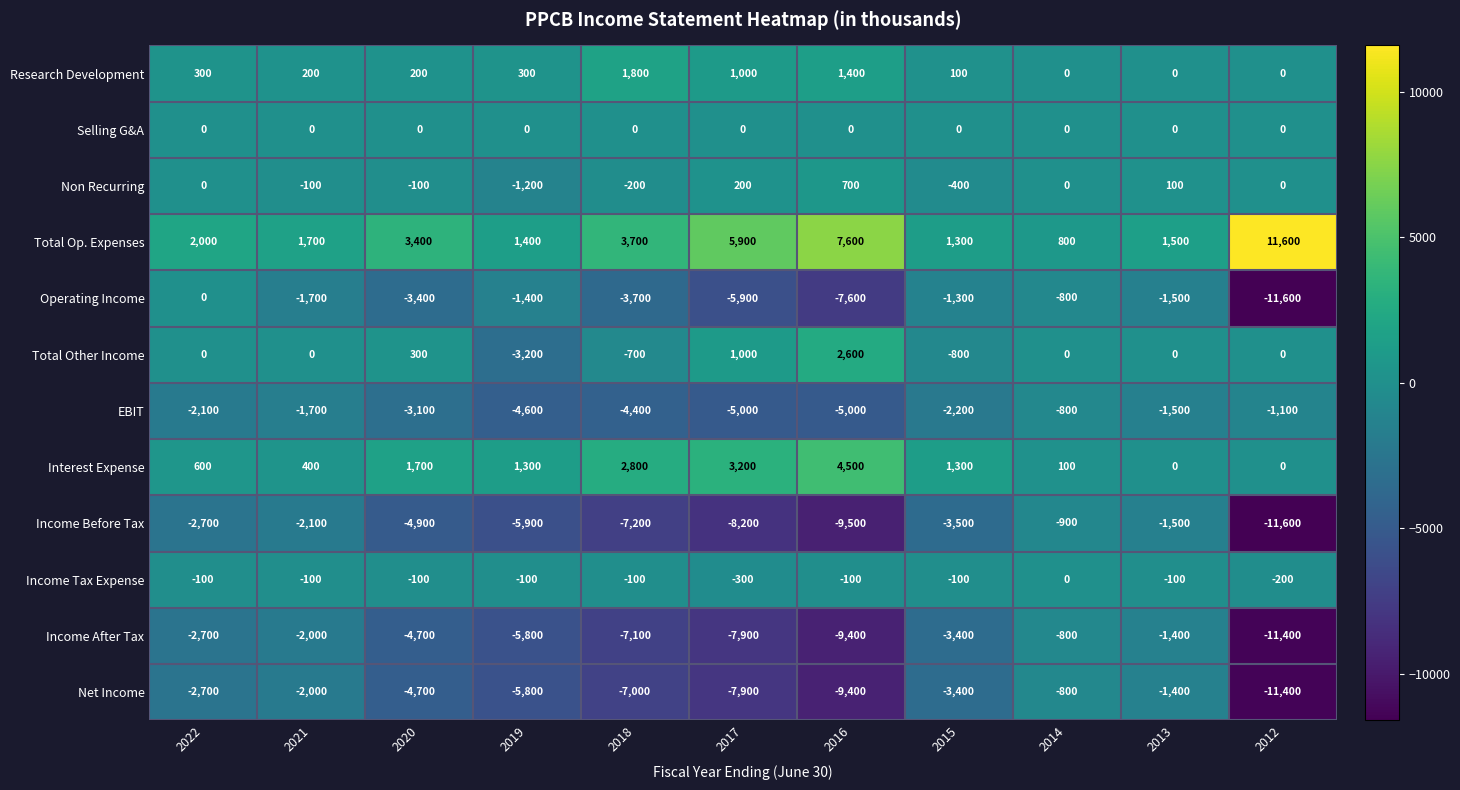

How many series are shown in this chart?

12